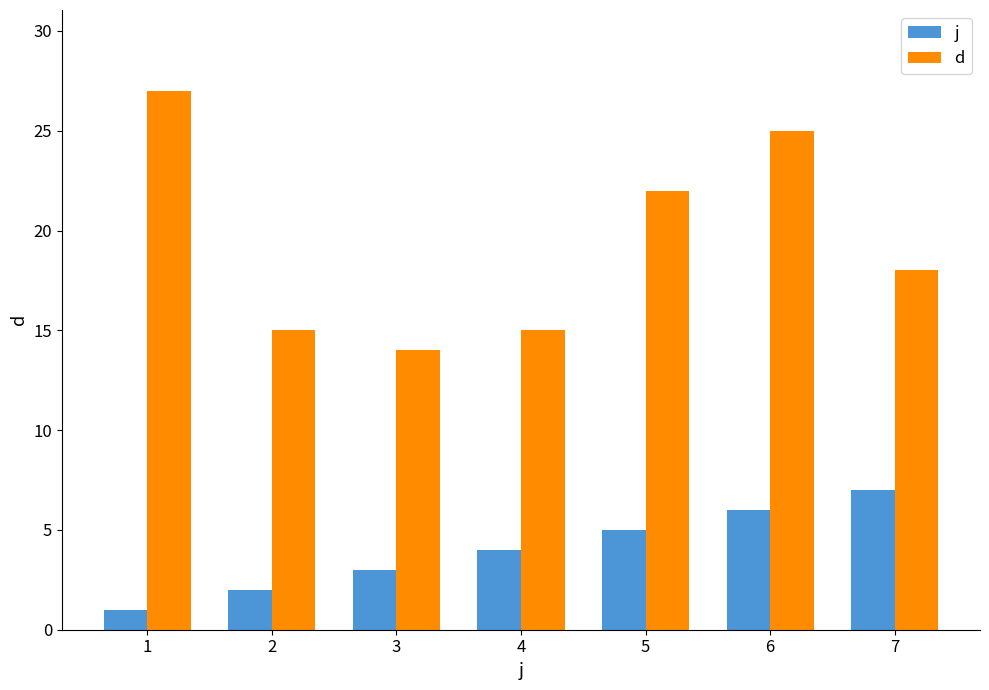

Read the j value at 7.

7